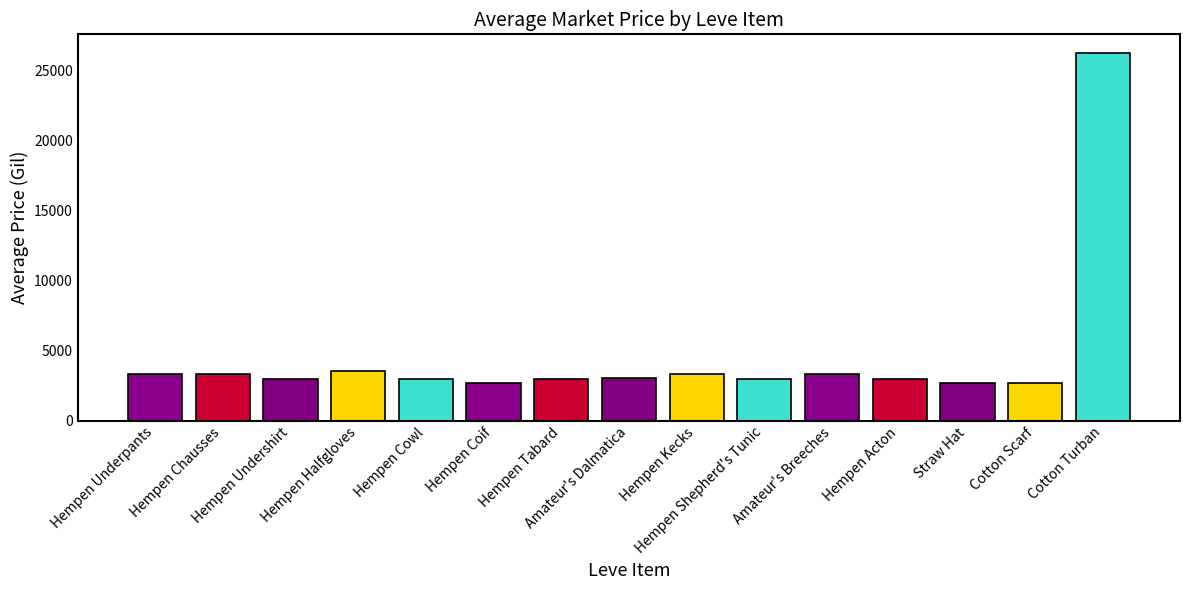

What is the smallest value displayed?

2658